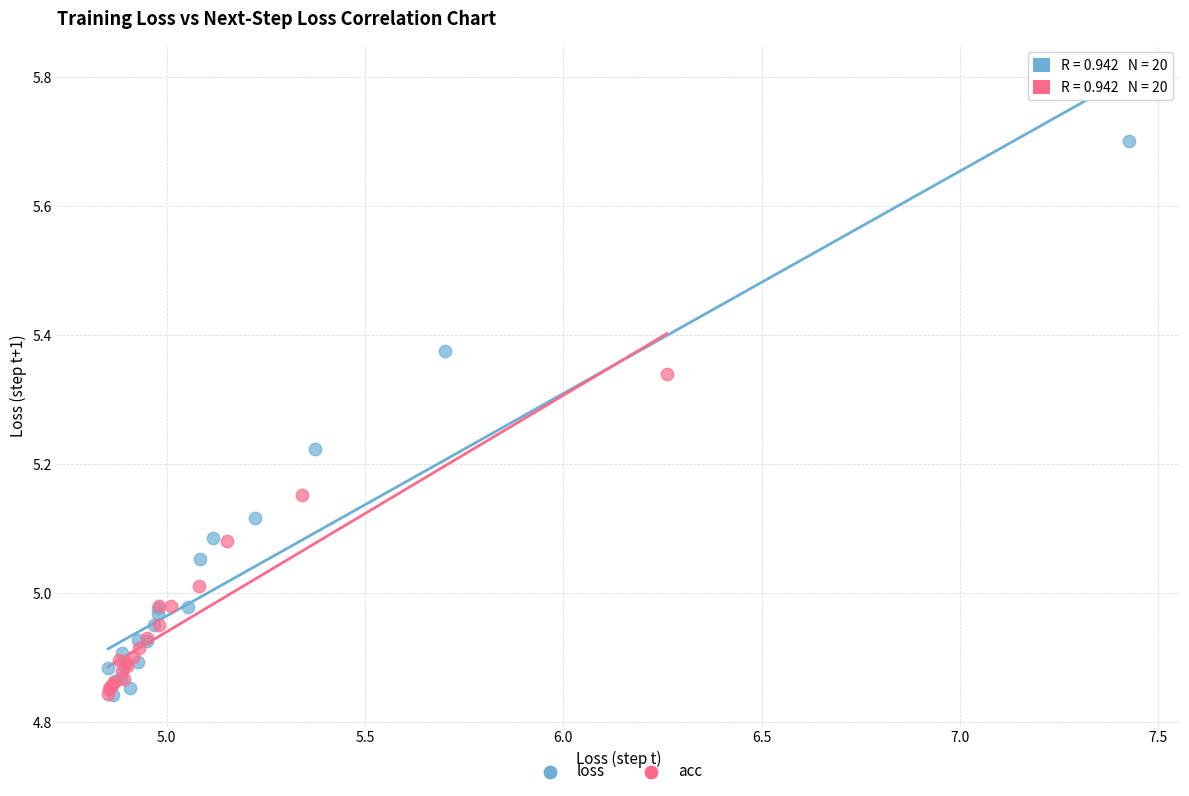

Which series reaches the maximum Y coordinate?

loss